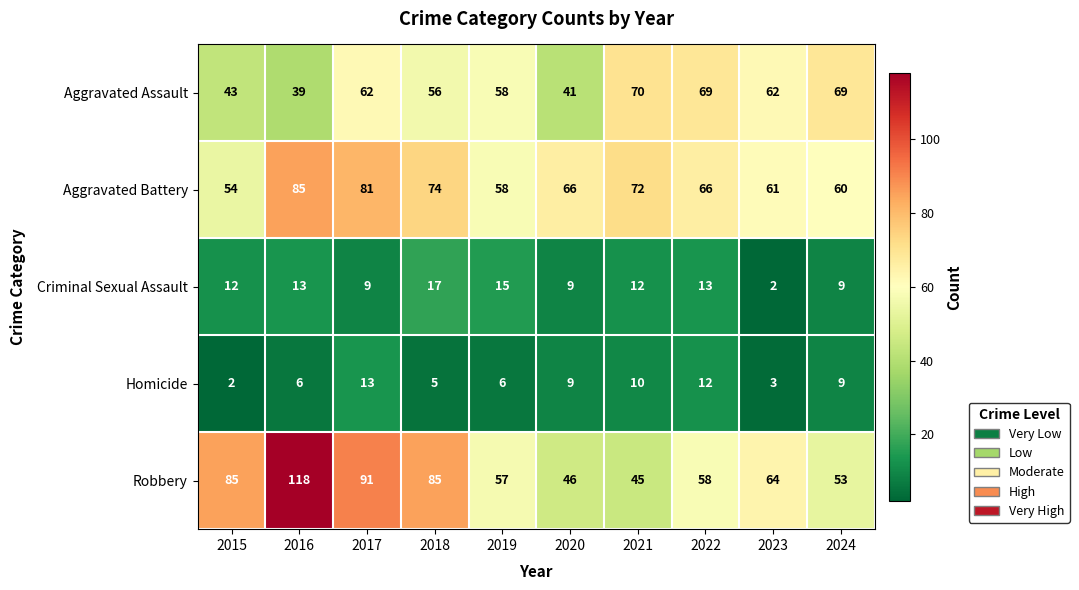

List the series in order of their peak value, lowest first.

Homicide, Criminal Sexual Assault, Aggravated Assault, Aggravated Battery, Robbery